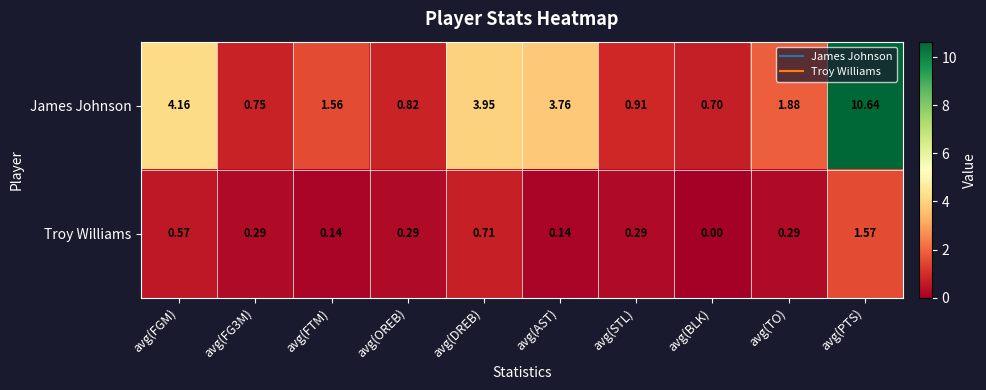

Is the value of James Johnson at avg(DREB) greater than the value of Troy Williams at avg(FTM)?

Yes